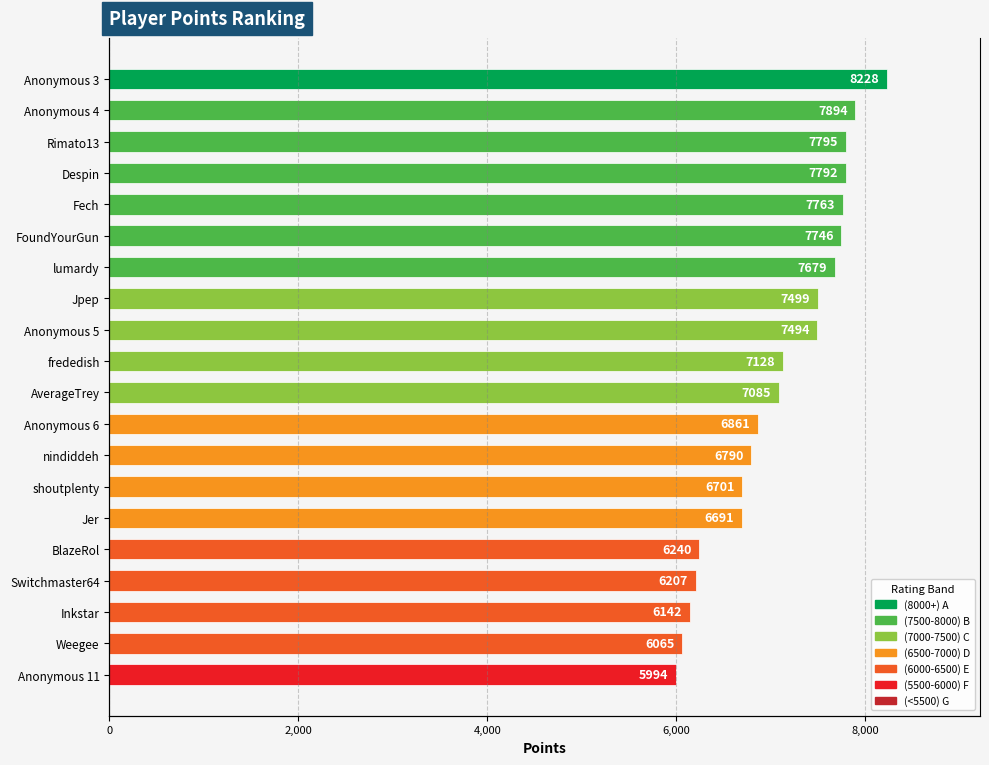

What is the greatest value displayed?

8228